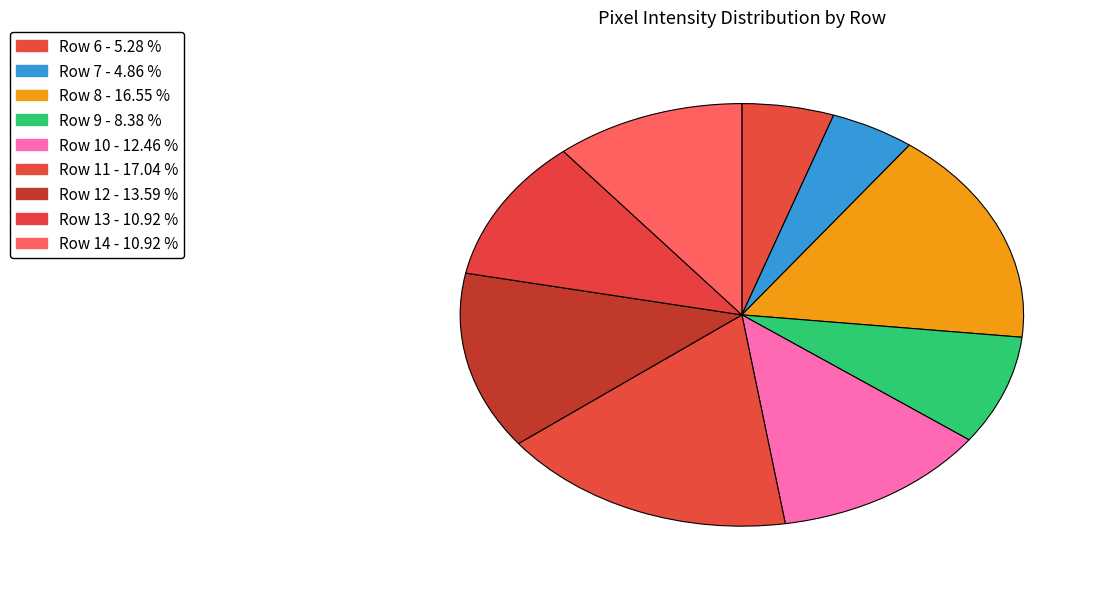

How many segments does this pie chart have?

9